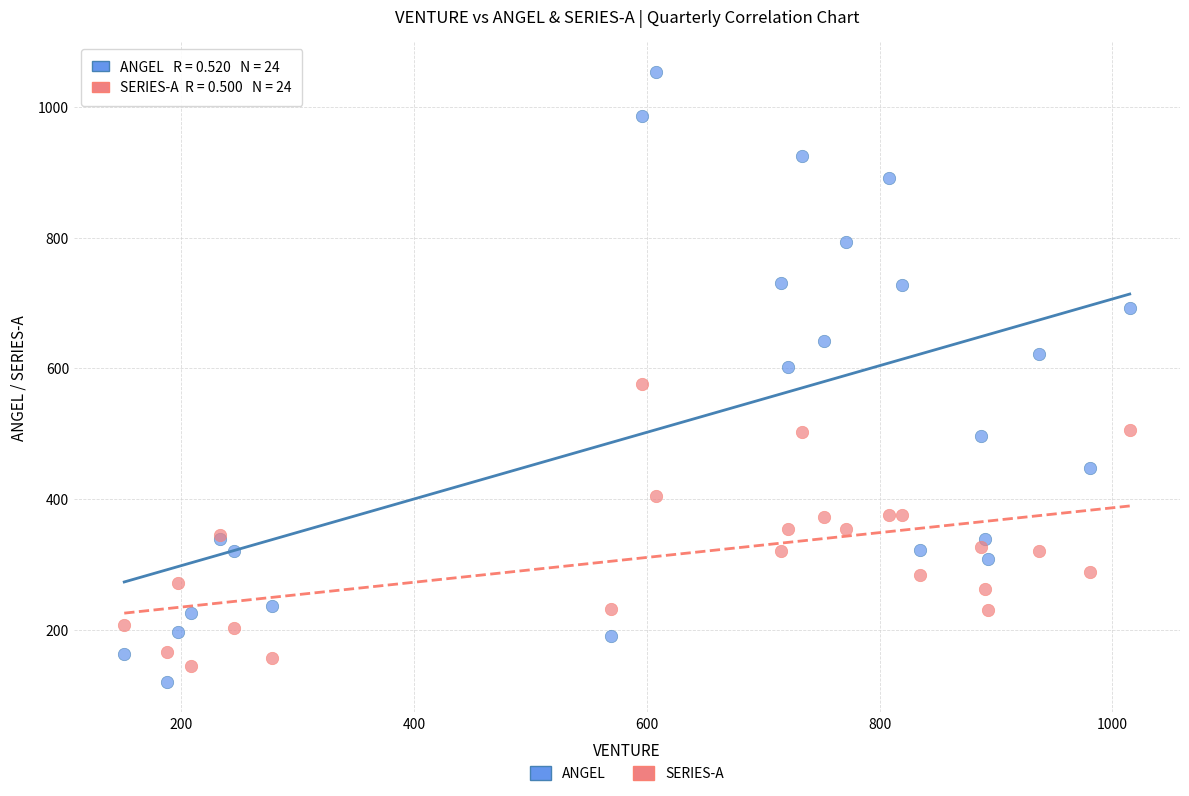

Which series has the largest Y range (max minus min)?

ANGEL